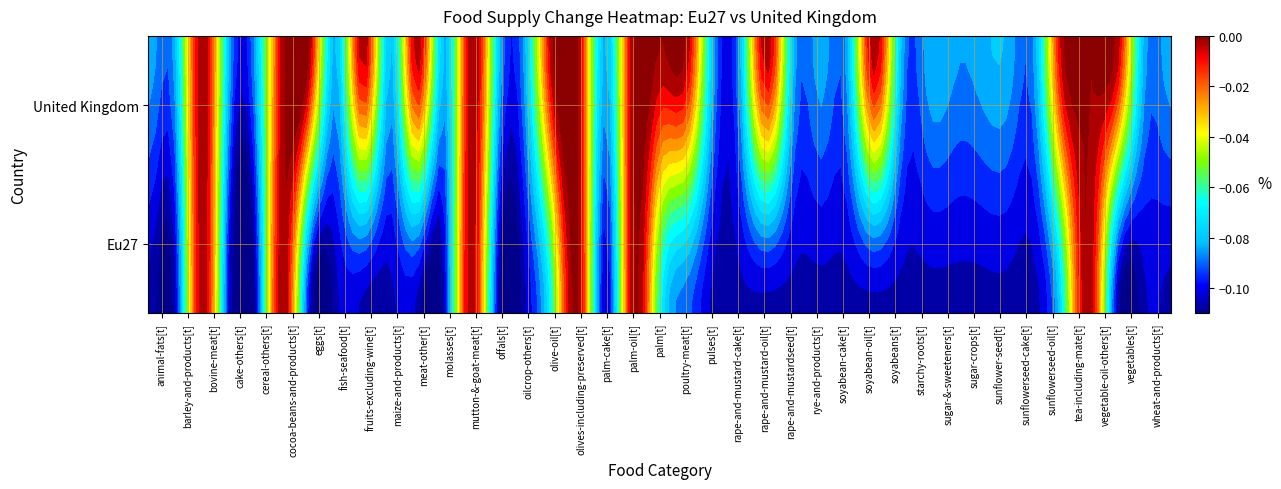

Where is Eu27 nearest to the value 0?

bovine-meat[t]